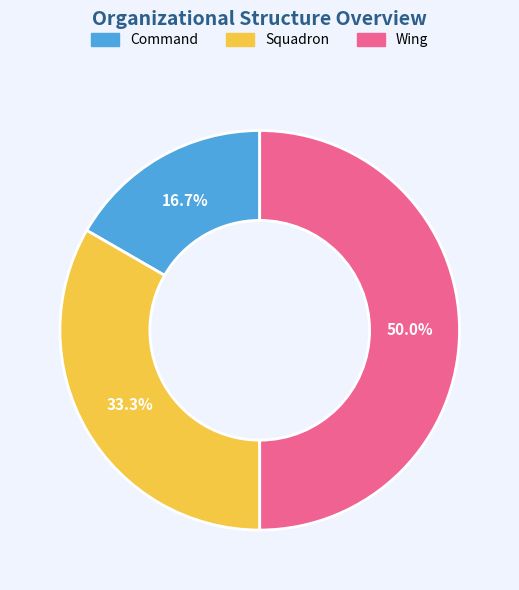

Count the number of slices in the pie.

3